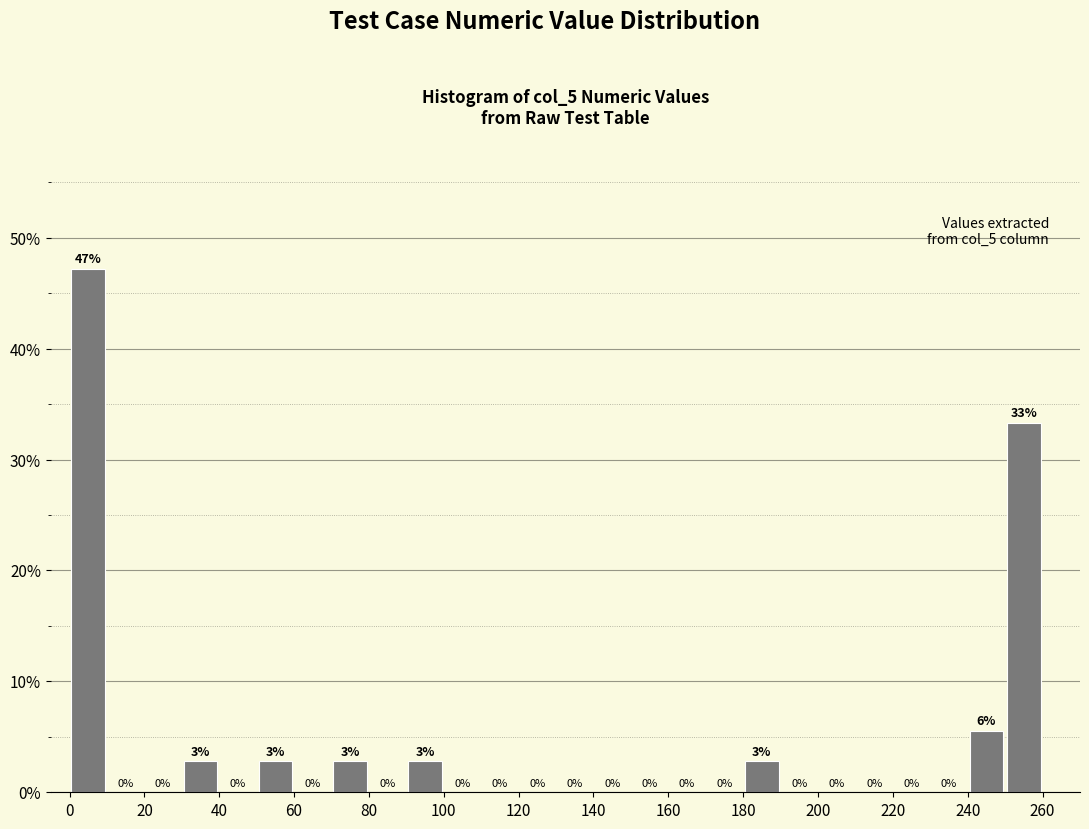

Which range on the x-axis has the tallest bar?

0 to 10